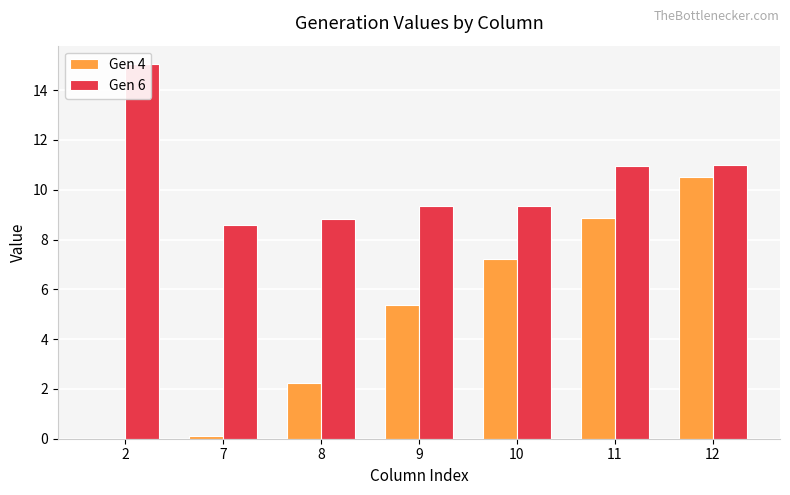

What is the sum of all Gen 4 values?

34.3